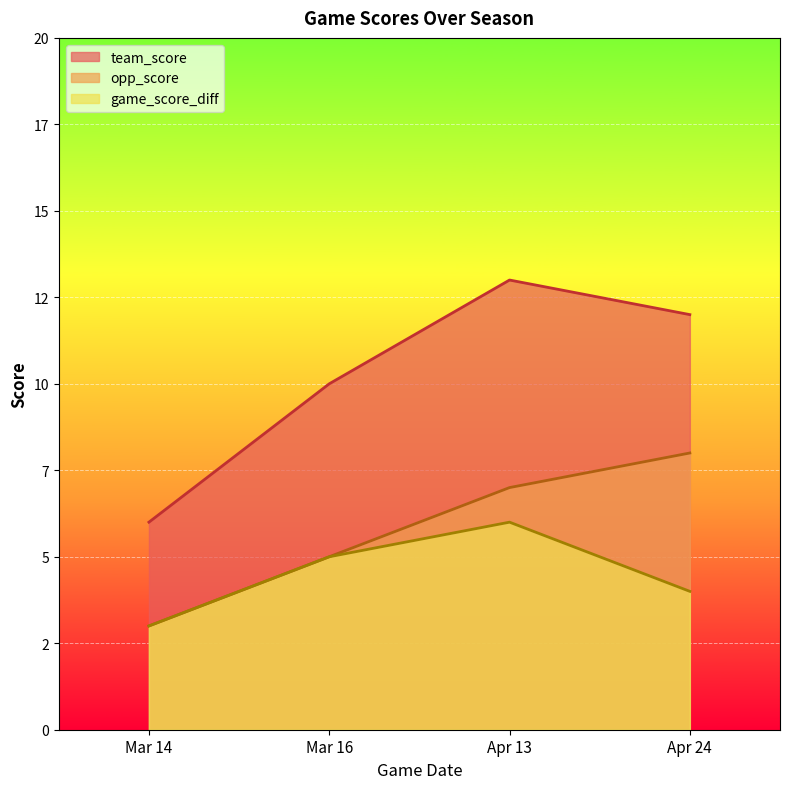

The value of opp_score at Mar 14 is 3. True or false?

True